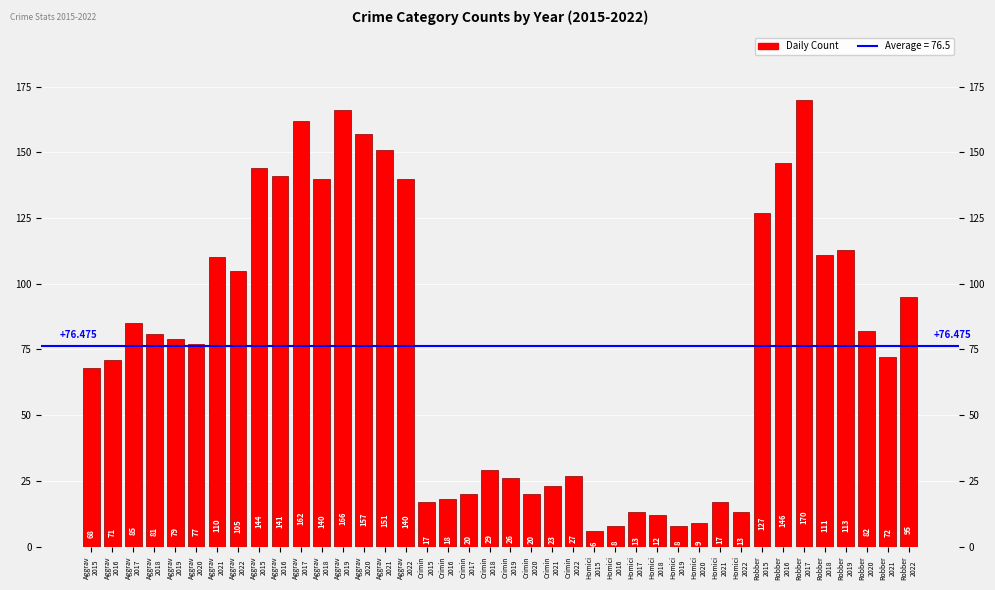

Which label corresponds to the smallest value in the chart?

Homici
2015